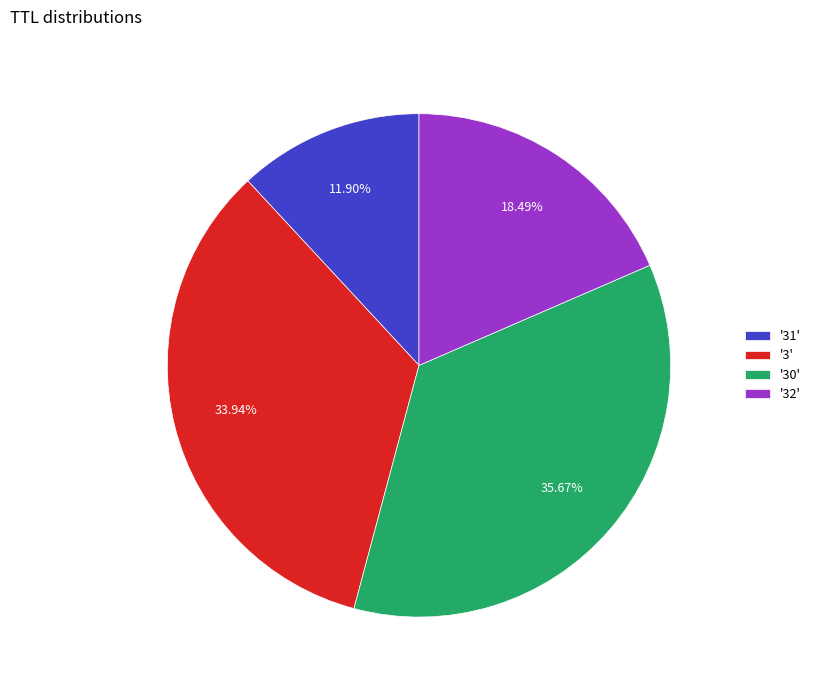

Combined, do '31' and '32' account for over 50%?

No